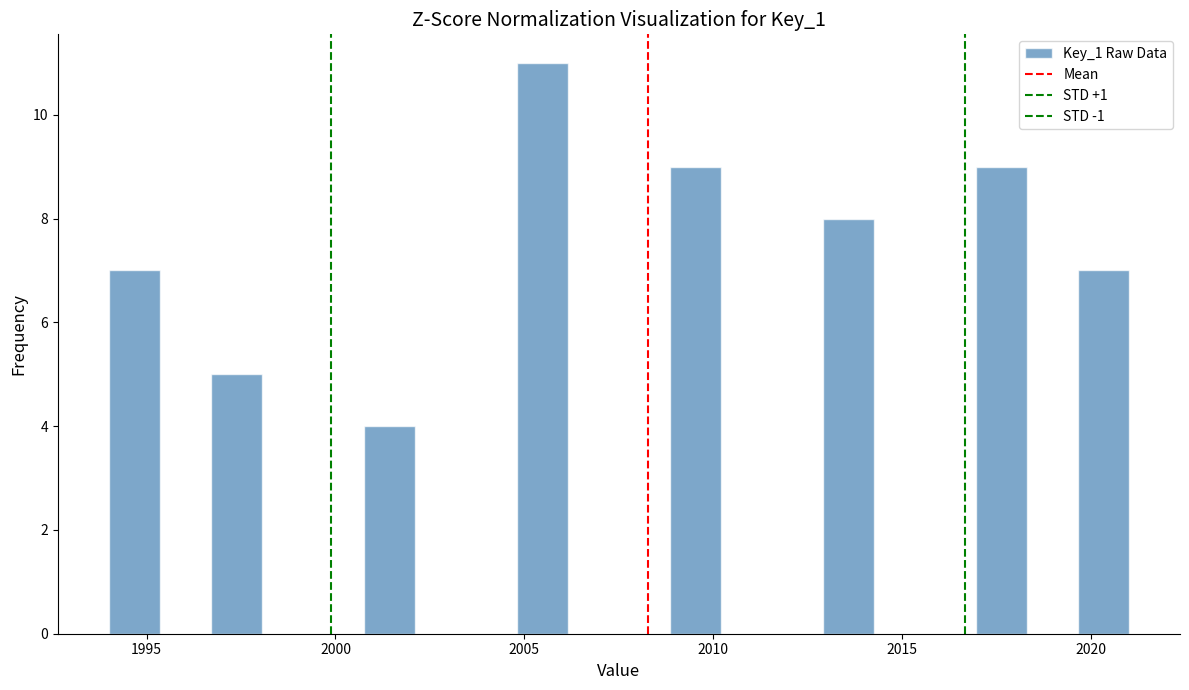

Read against the x-axis, roughly where is the centre of the tallest bar?

2005.5